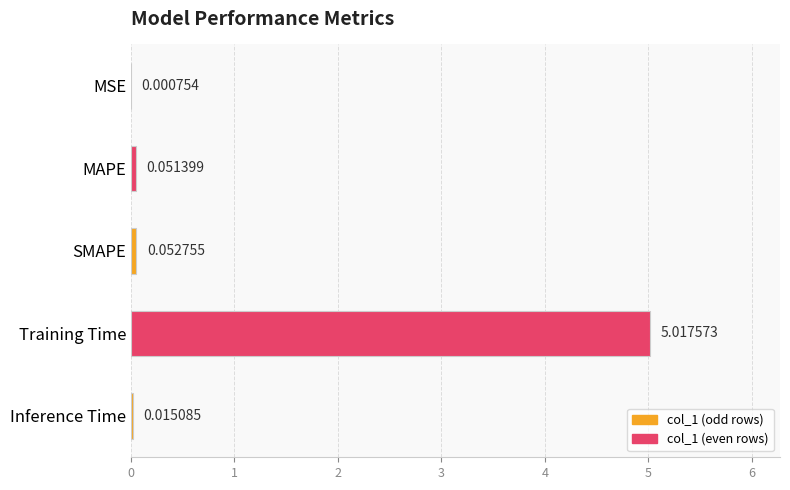

Which category has the highest value across all series?

Training Time